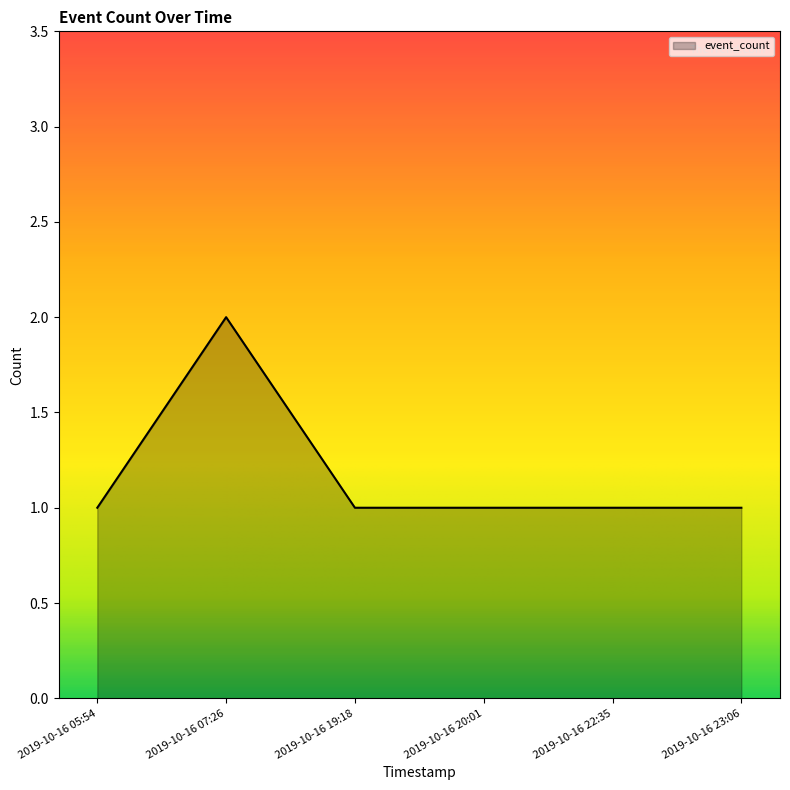

What is the average value?

1